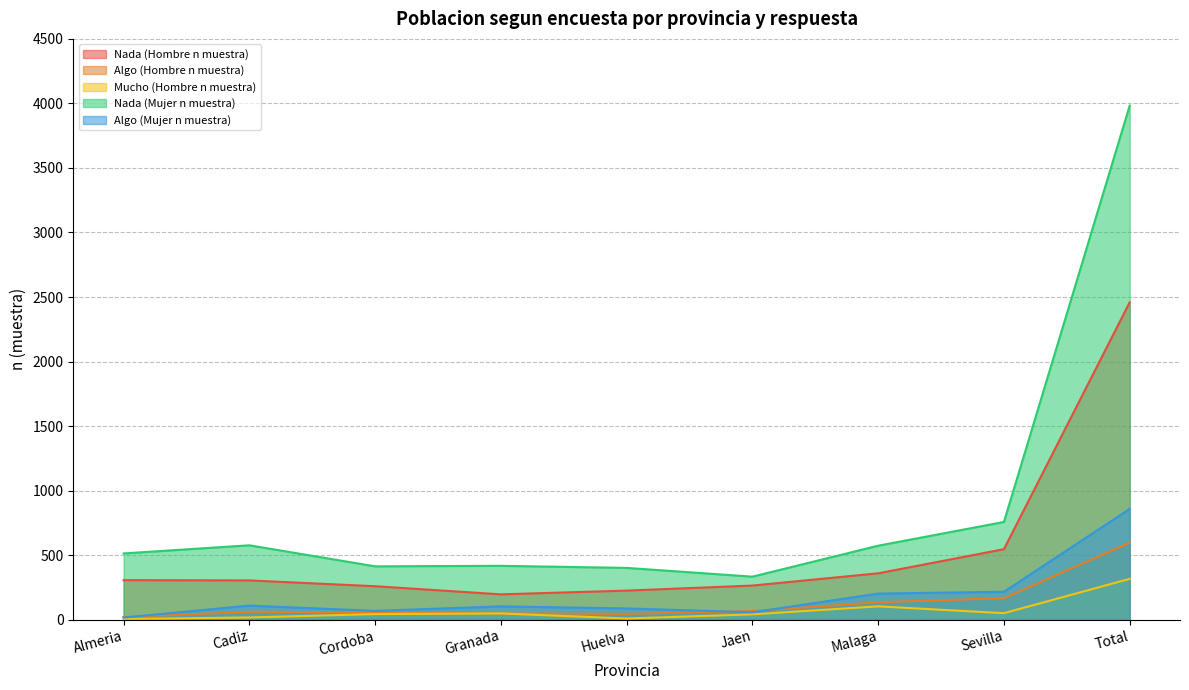

What is the difference between the maximum and minimum values in the Nada (Mujer n muestra) series?

3650